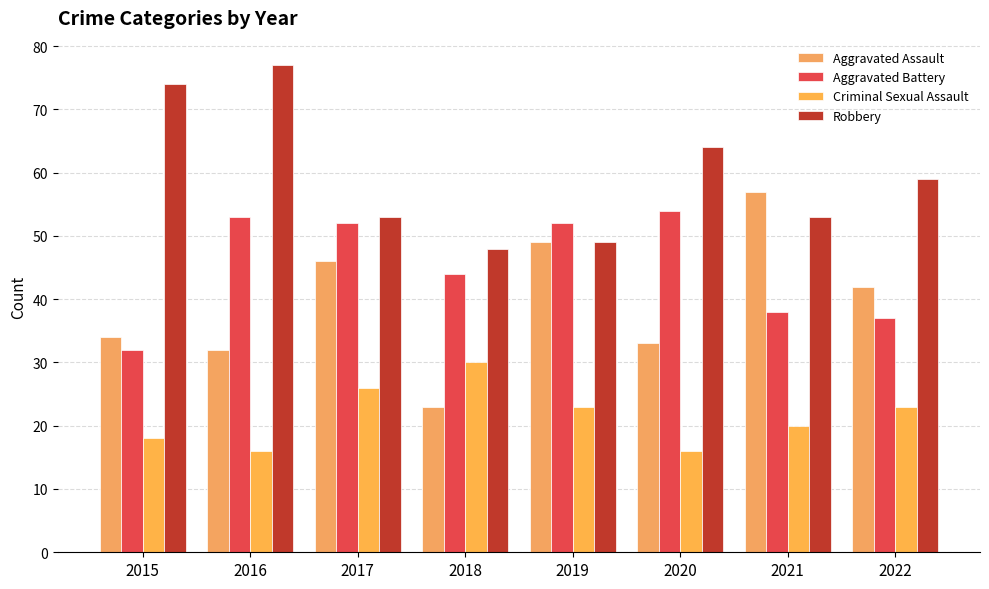

What is the difference between the Criminal Sexual Assault values at 2017 and 2022?

3